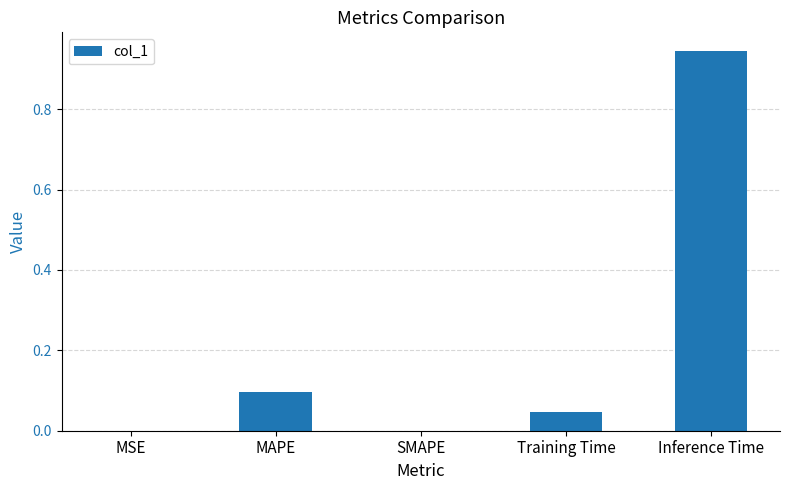

Which has a higher value, MAPE or Training Time?

MAPE